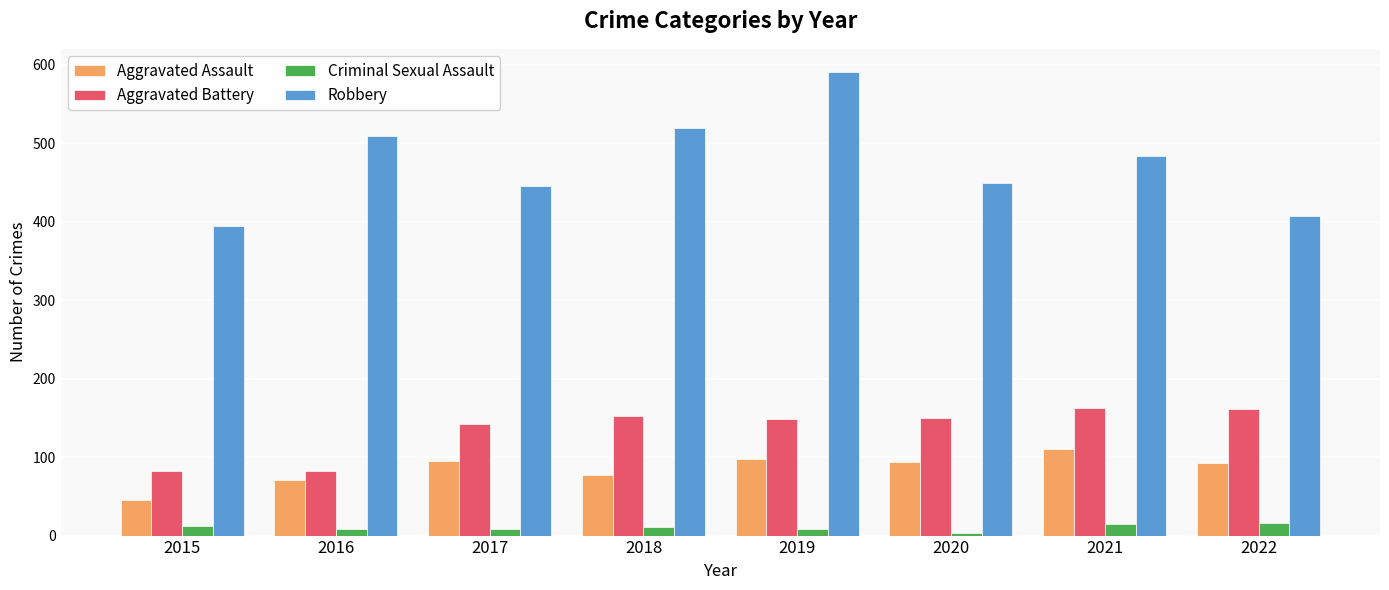

At which category is the sum across all series the highest?

2019